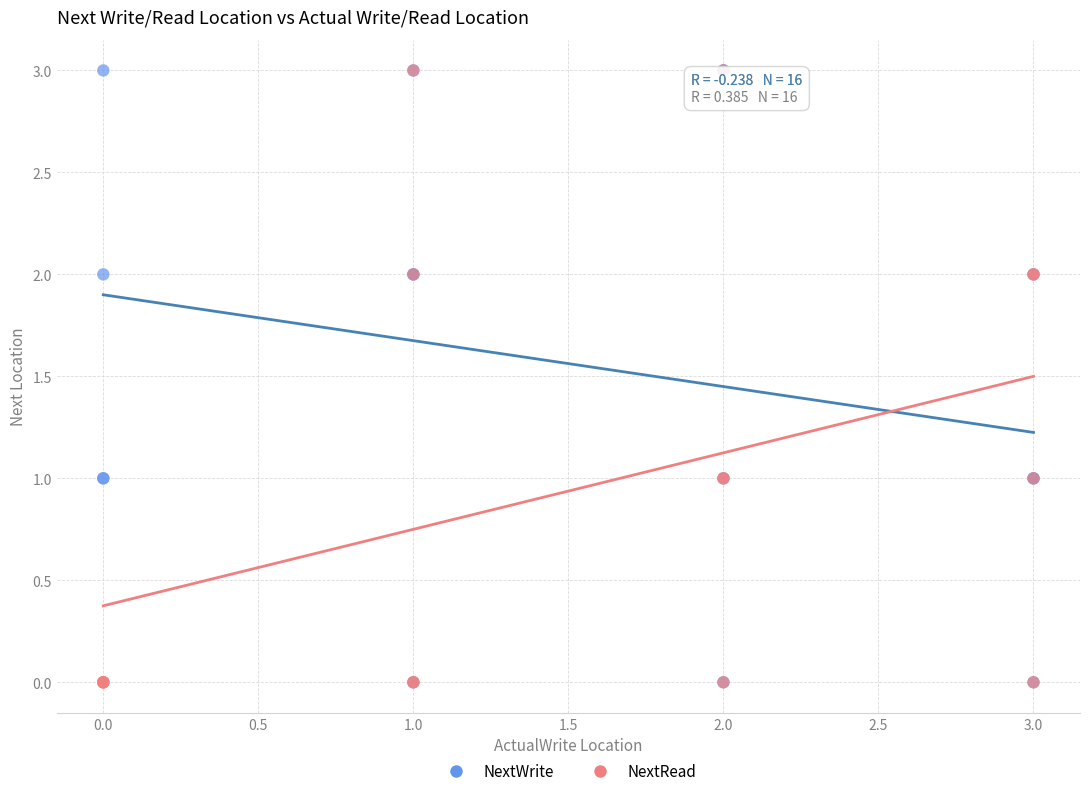

What are all the series names shown in the legend?

NextWrite, NextRead